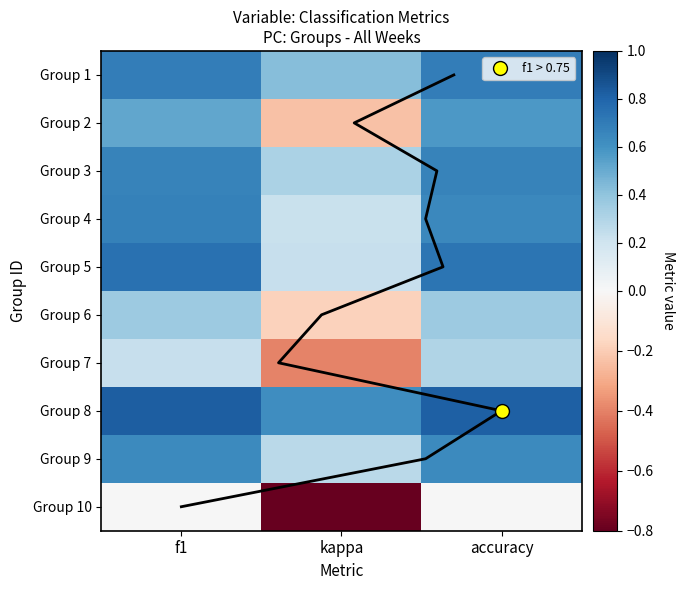

Which series has the largest total across all categories?

Group 8